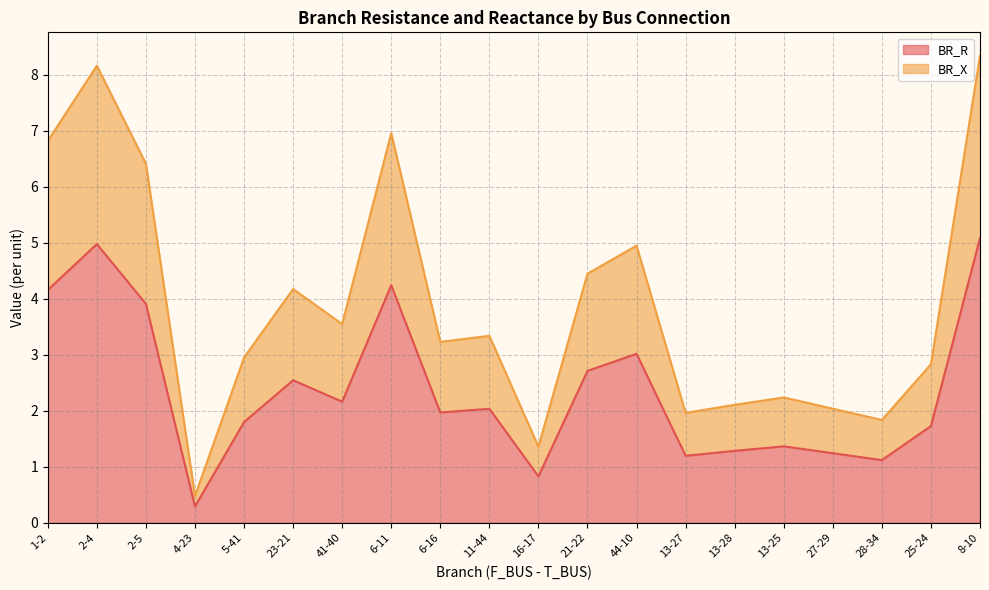

Between 25-24 and 8-10, which series saw the biggest shift?

BR_X